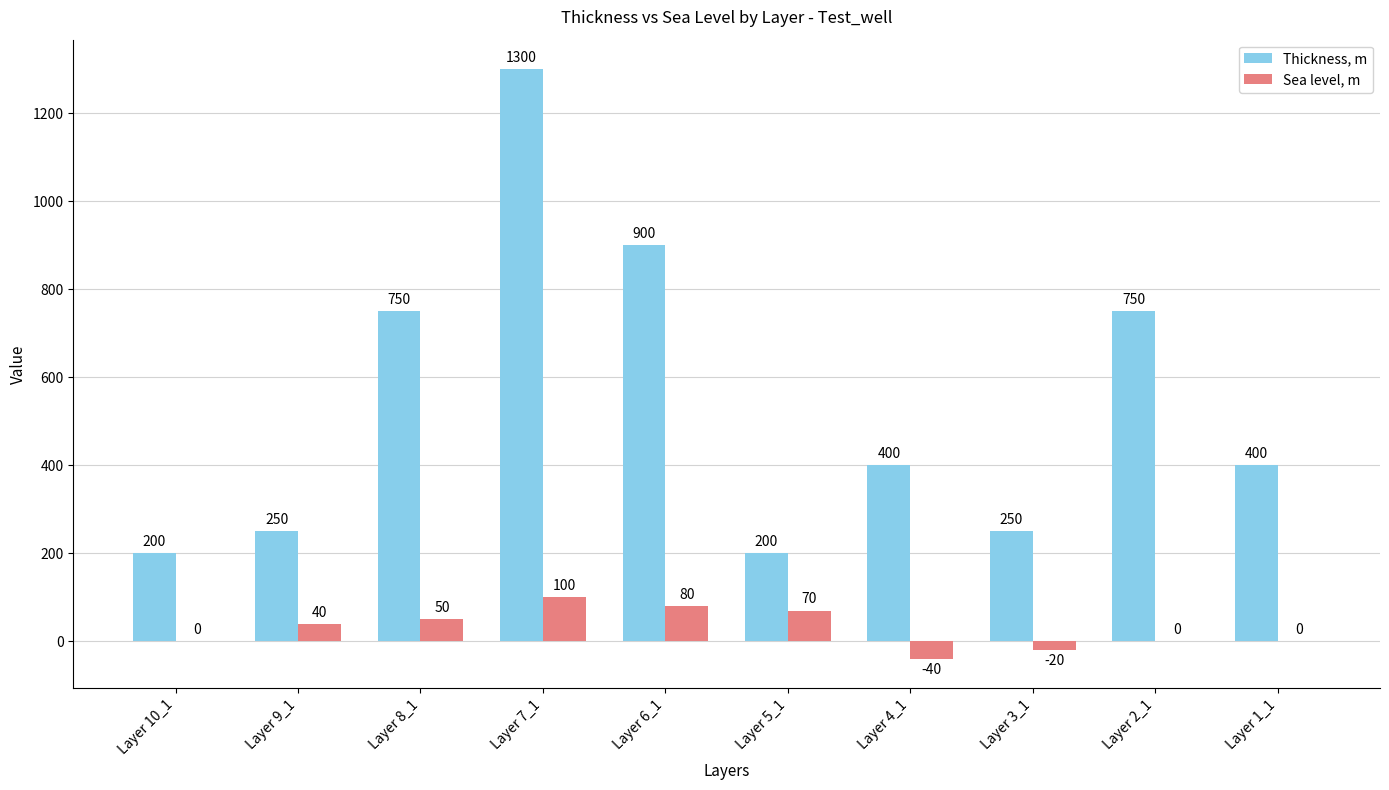

What is the maximum value for Thickness, m?

1300